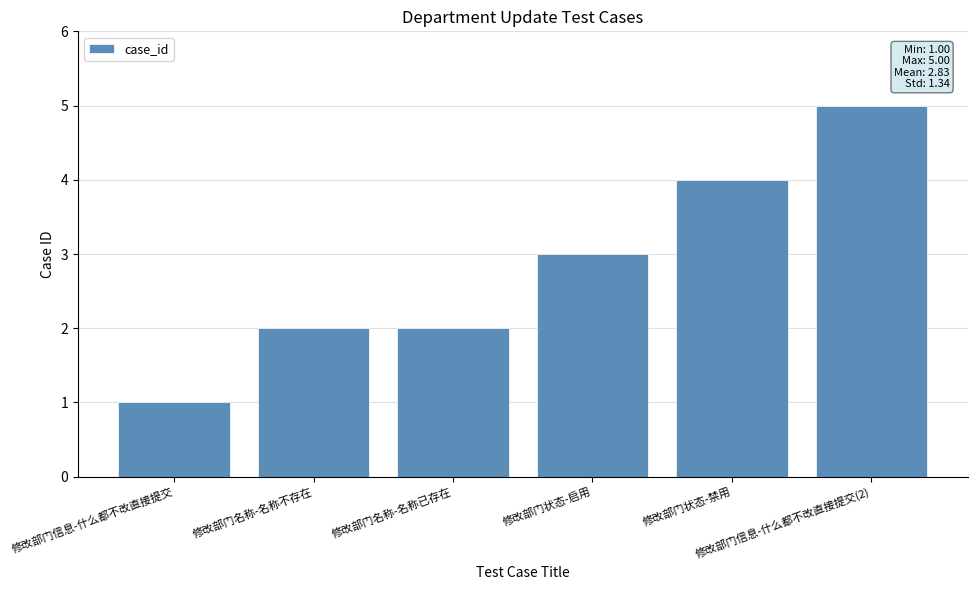

How many values are below 3?

3